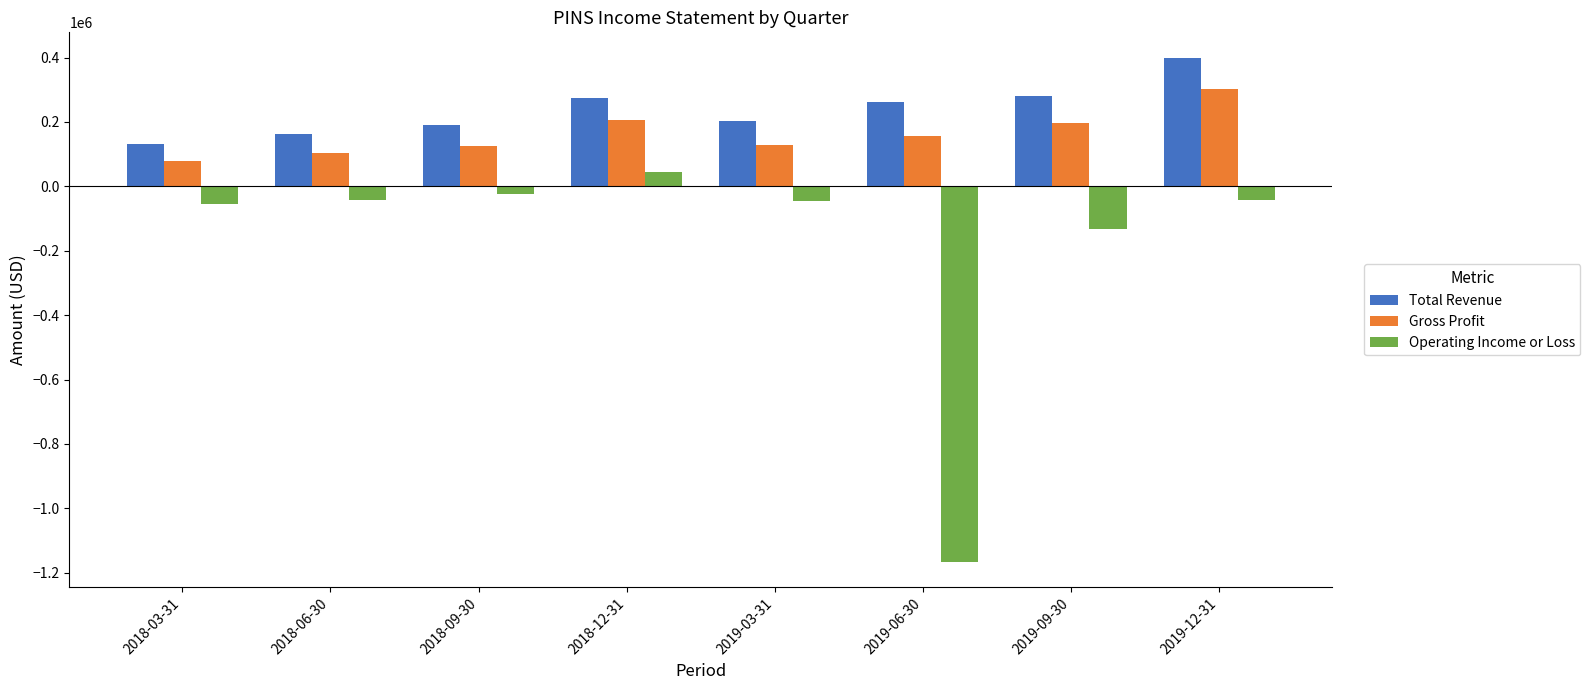

Where does the Operating Income or Loss series first go above -43200?

2018-06-30